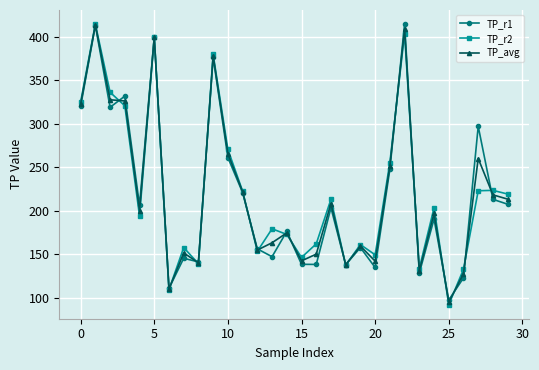

At how many categories does at least one series exceed 116?

28